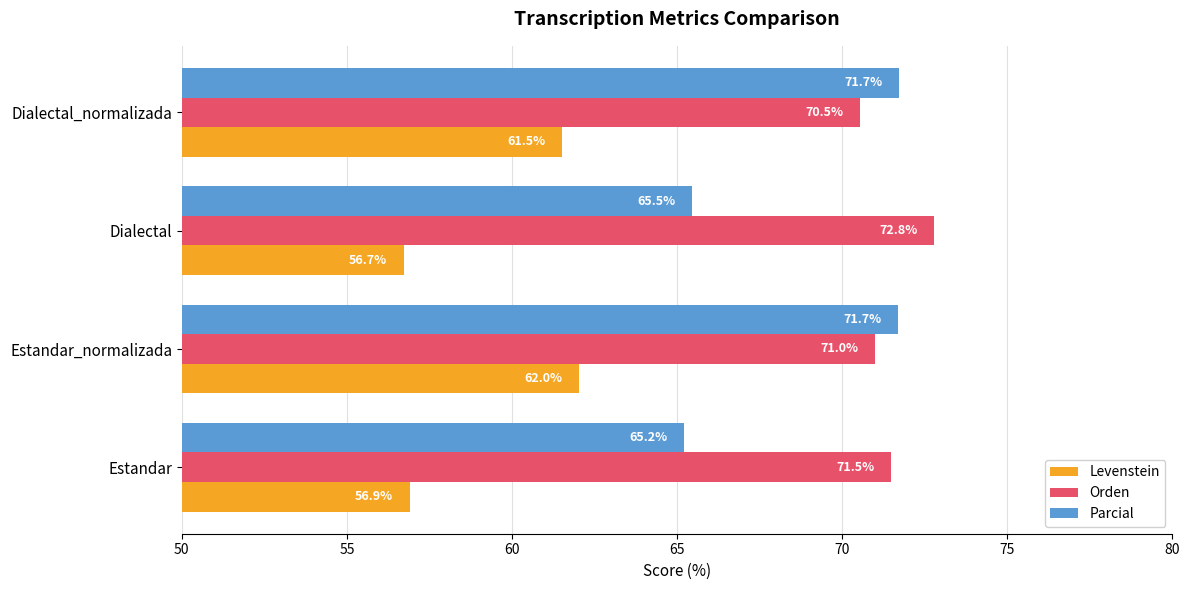

What is the sum of all Parcial values?

274.1